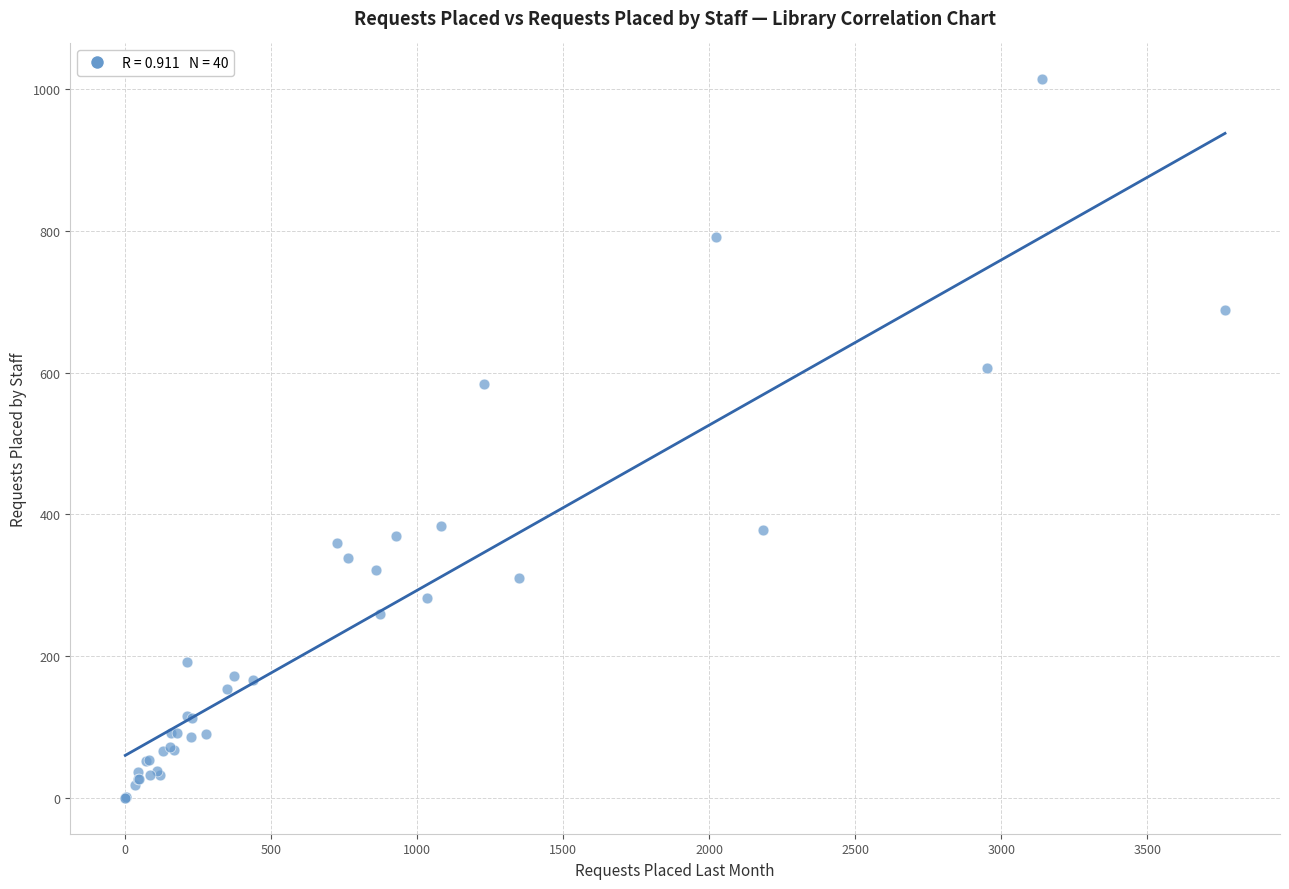

What Y value in the scatter plot is closest to 507?

584